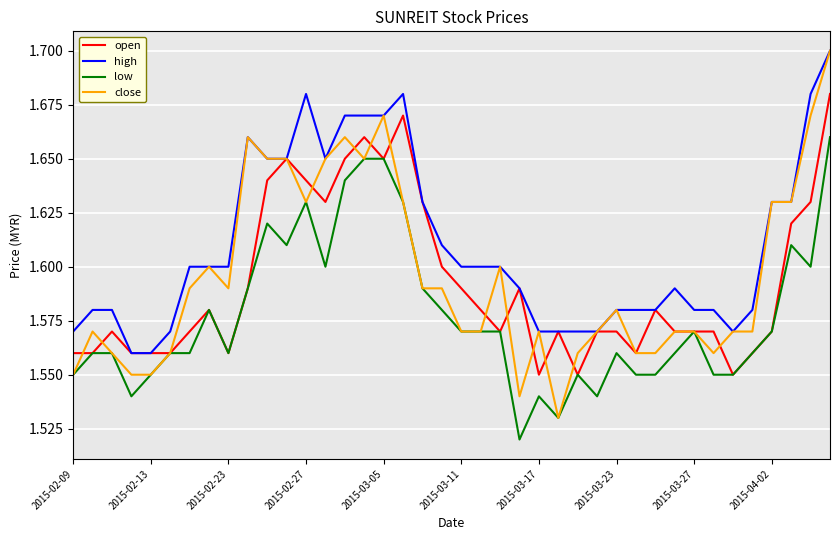

Count the low values in the range 1 to 2.

40